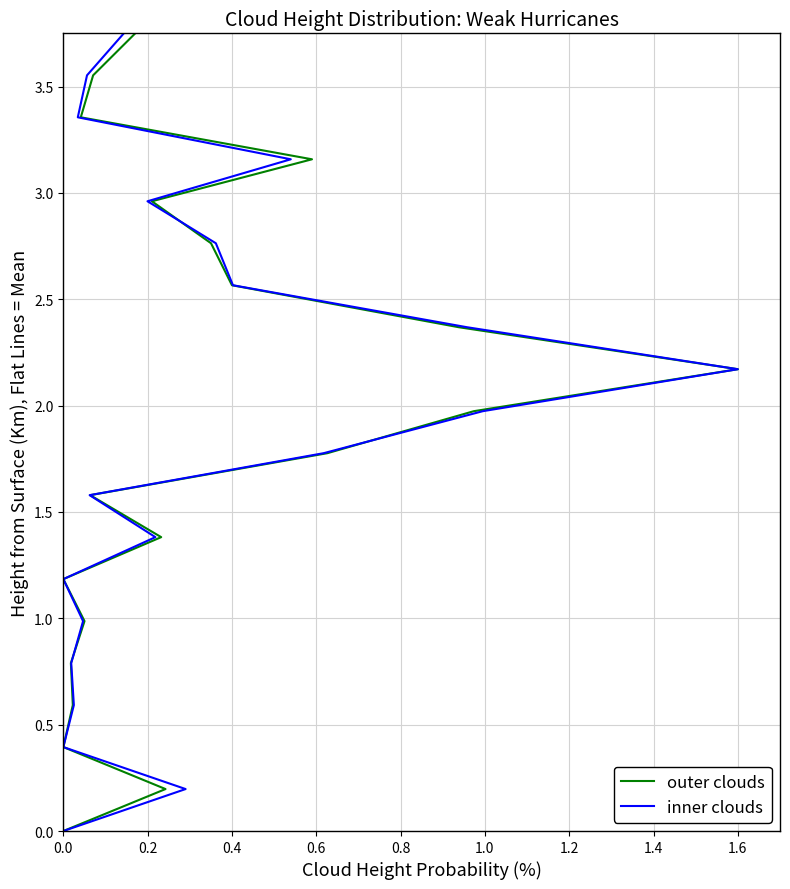

Which series changed the most between 0.0 and 0.6?

outer clouds